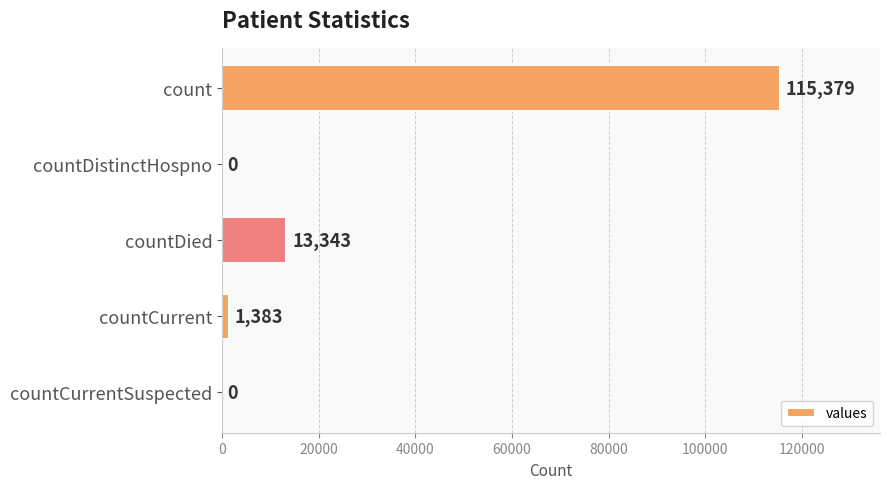

What is the average value?

26021